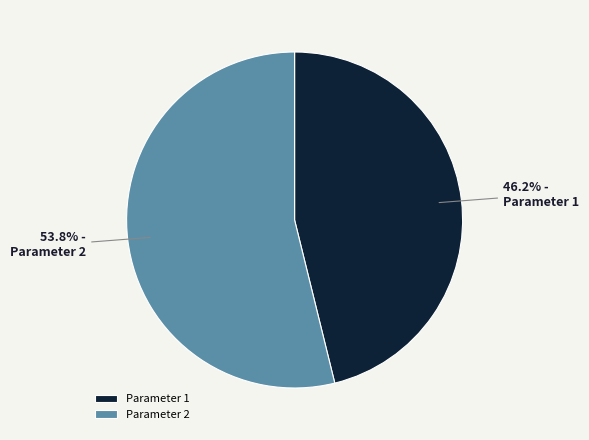

Which category has the smallest portion of the pie?

Parameter 1